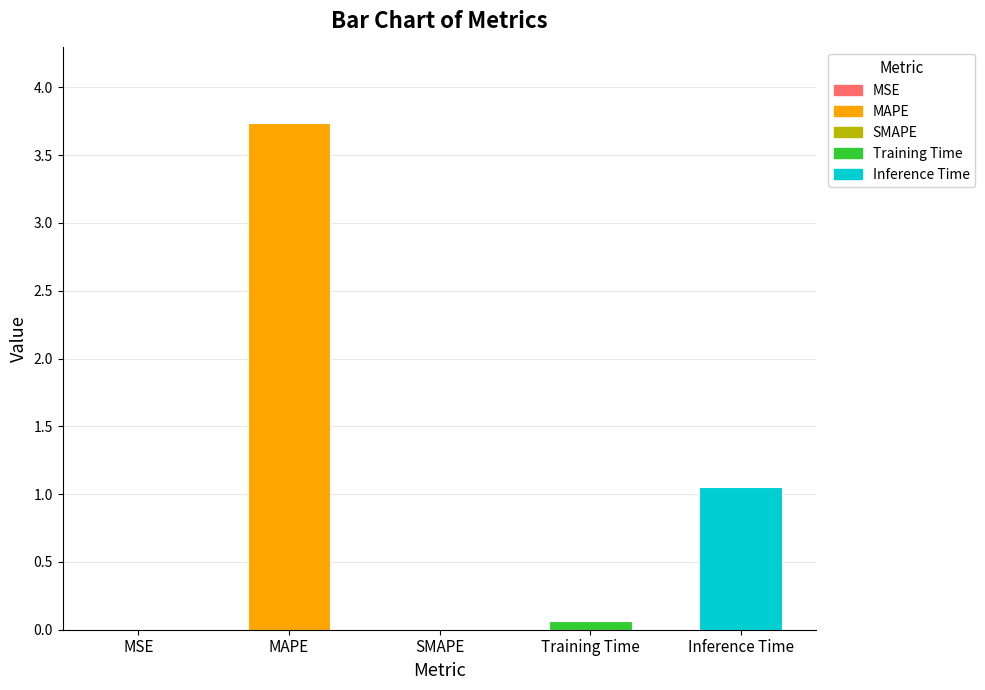

True or false: the data shows 6.3 at MAPE.

False